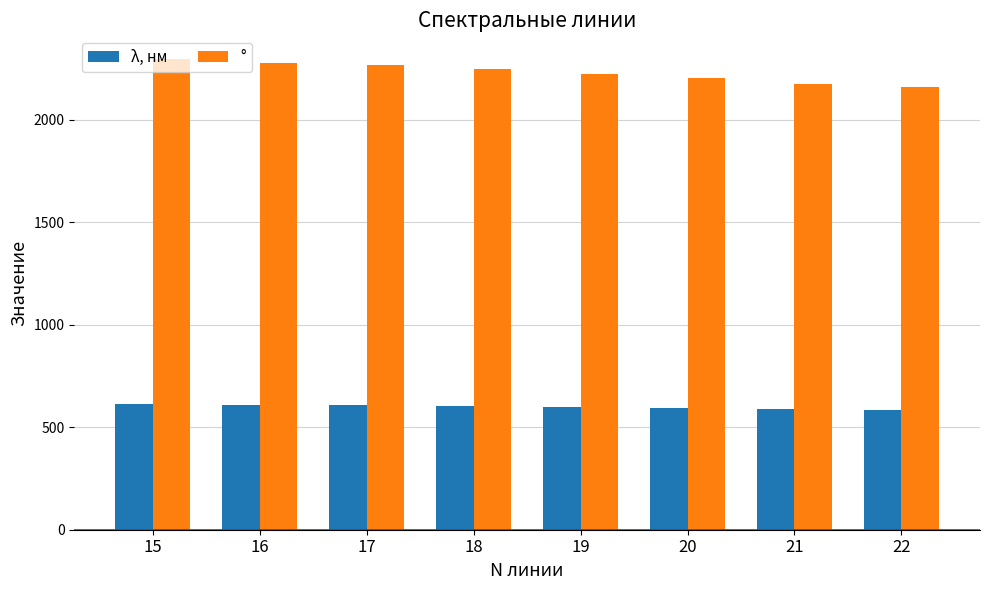

True or false: ° has a value of 2202.0 at 20.

True